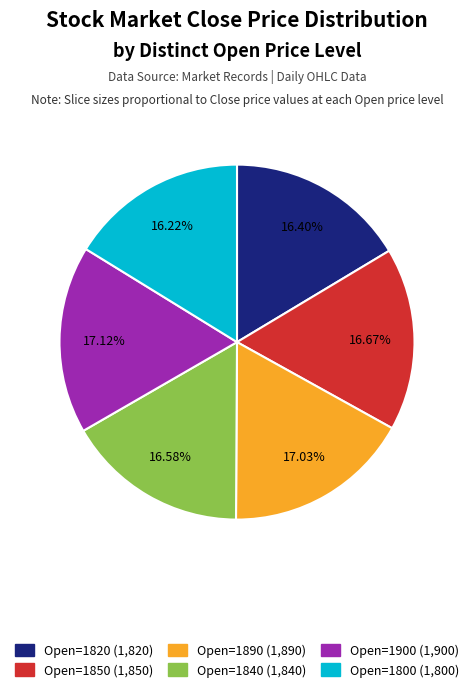

What is the ratio of the value at Open=1820 (1,820) to the value at Open=1890 (1,890)?

1.0